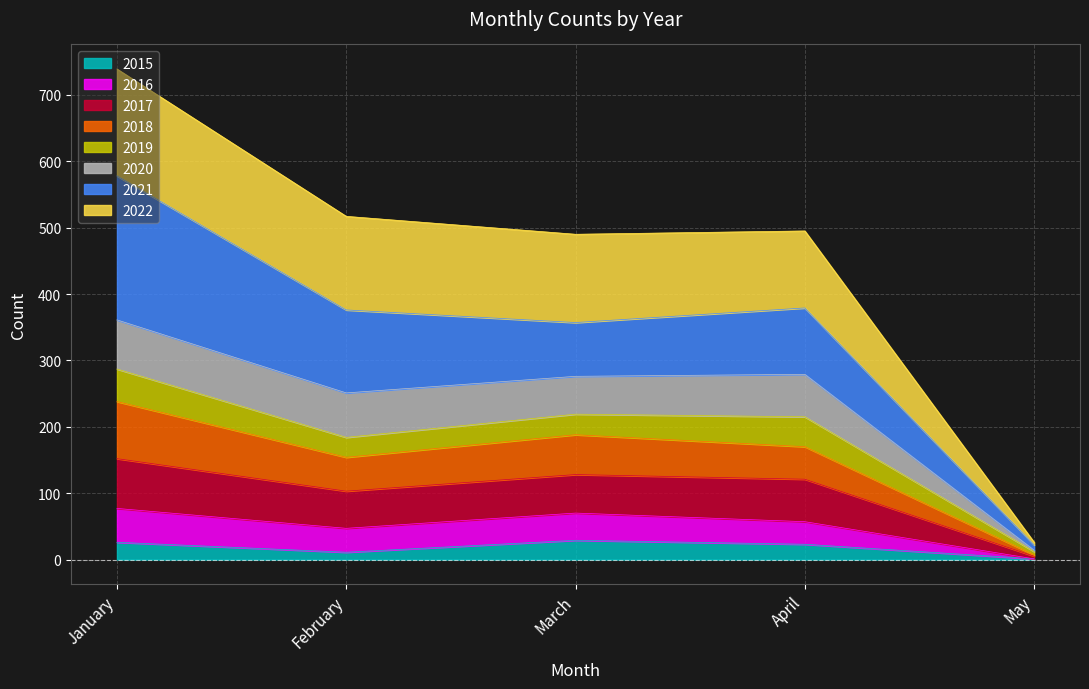

At which category is the sum across all series the highest?

January